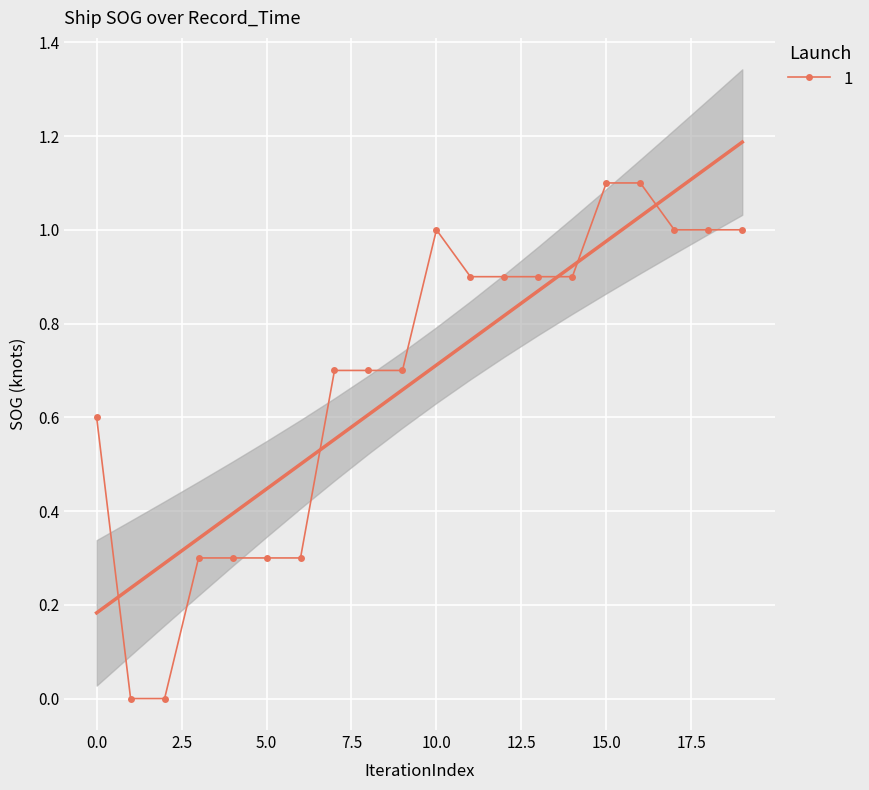

What is the difference between the second highest and second lowest values?

1.1